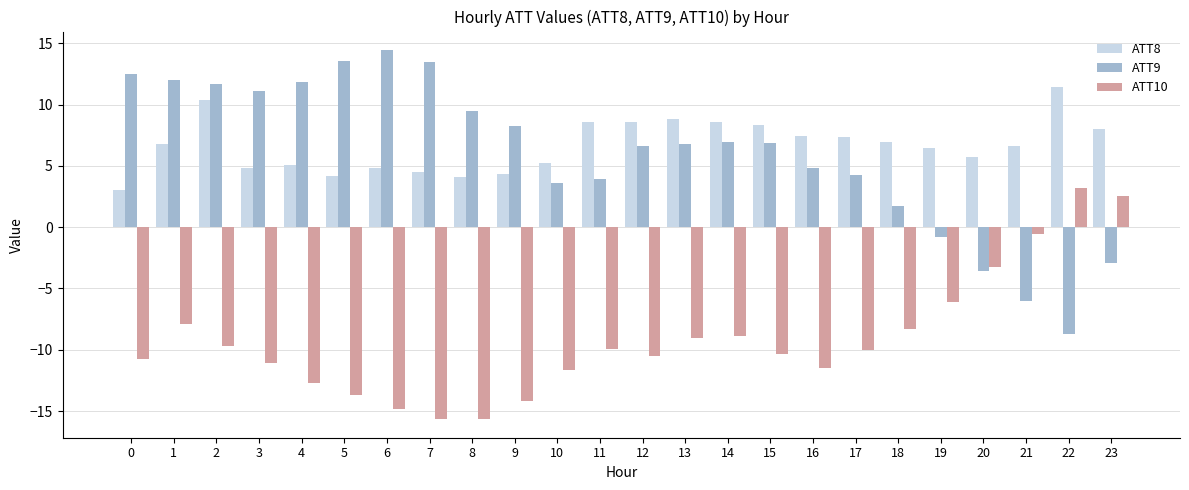

How many values in the ATT9 series exceed 6?

14